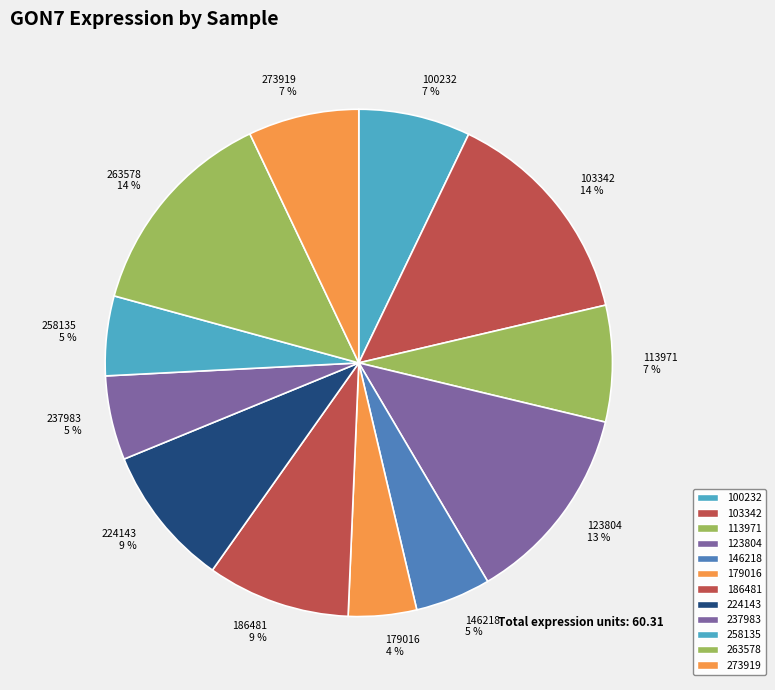

Do 258135 and 100232 together represent more than half of the pie?

No